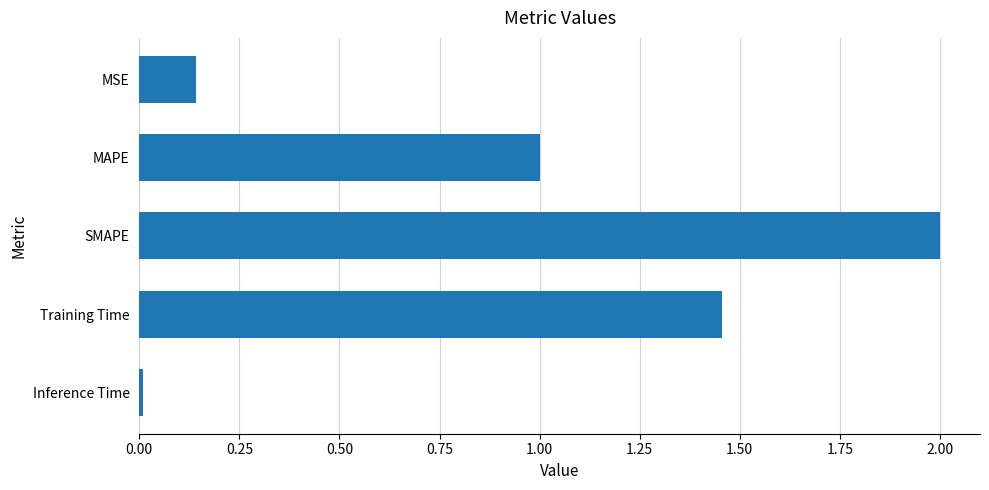

Which category has the lowest value across all series?

Inference Time